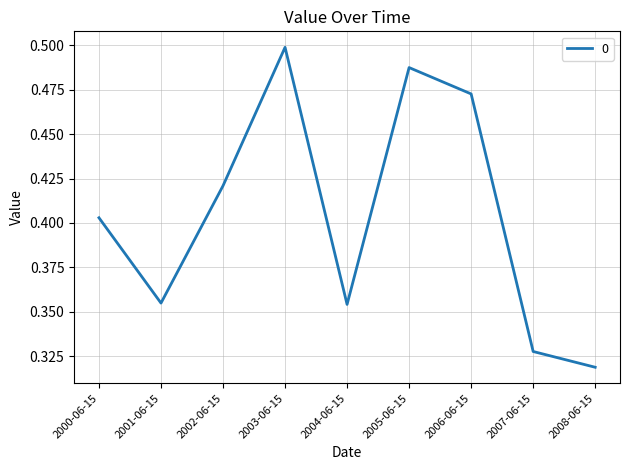

The chart shows a value of 0.5 at 2006-06-15. True or false?

True